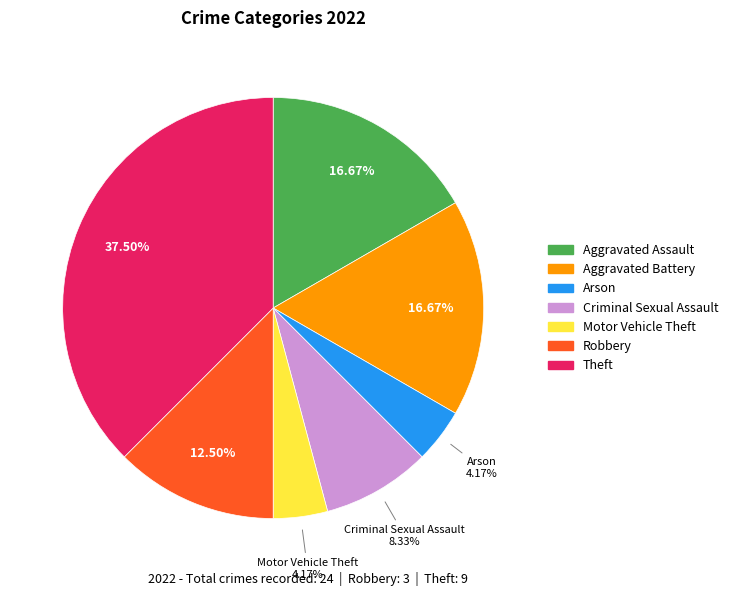

Which category has the biggest portion of the pie?

Theft